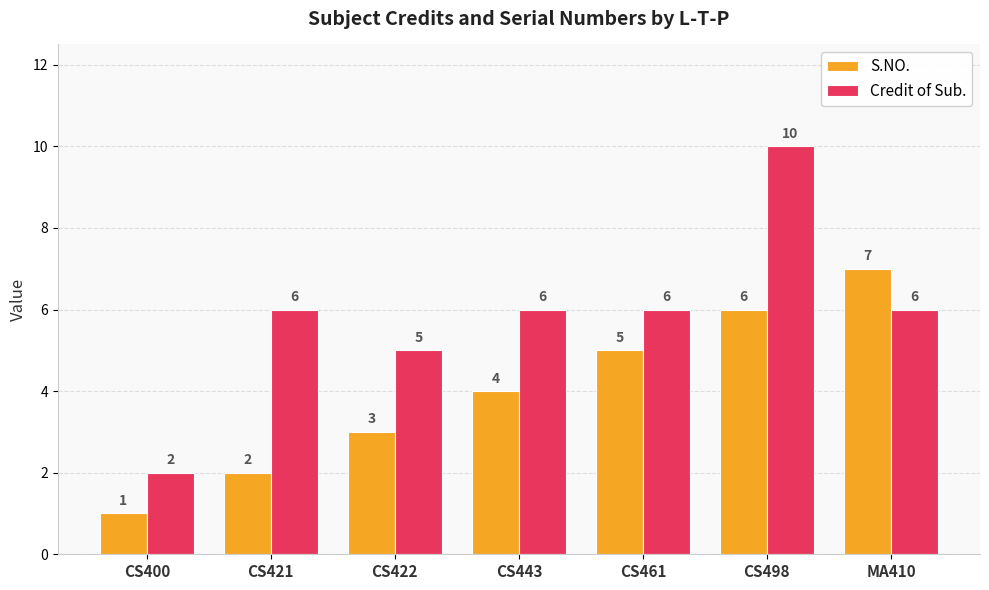

Is the value of S.NO. at CS443 greater than the value of Credit of Sub. at CS443?

No